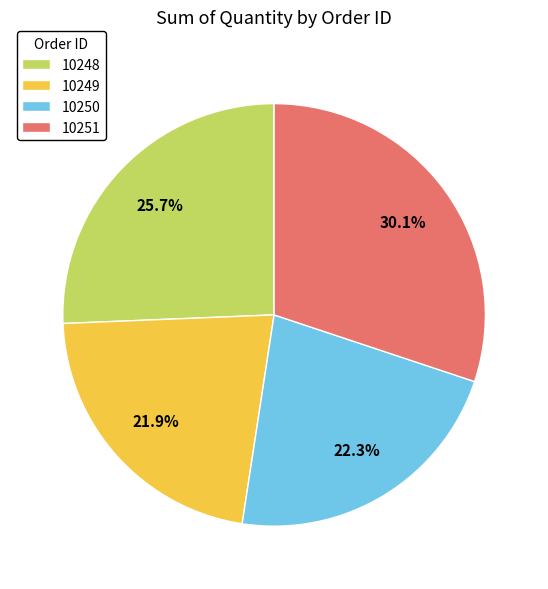

What is the total percentage of 10249 and 10250?

44.2%